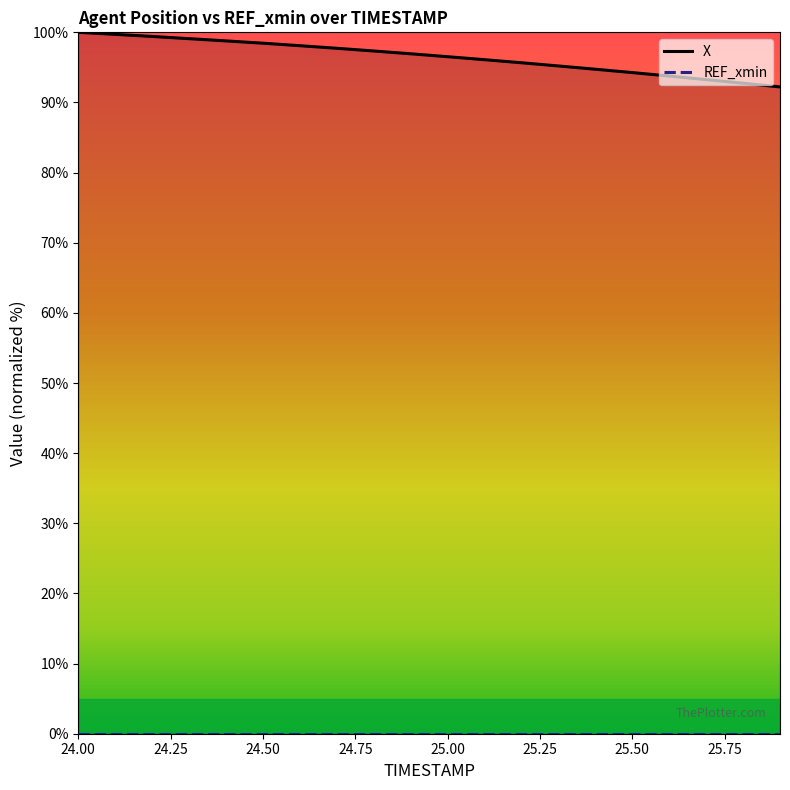

Does the chart have visible grid lines?

No